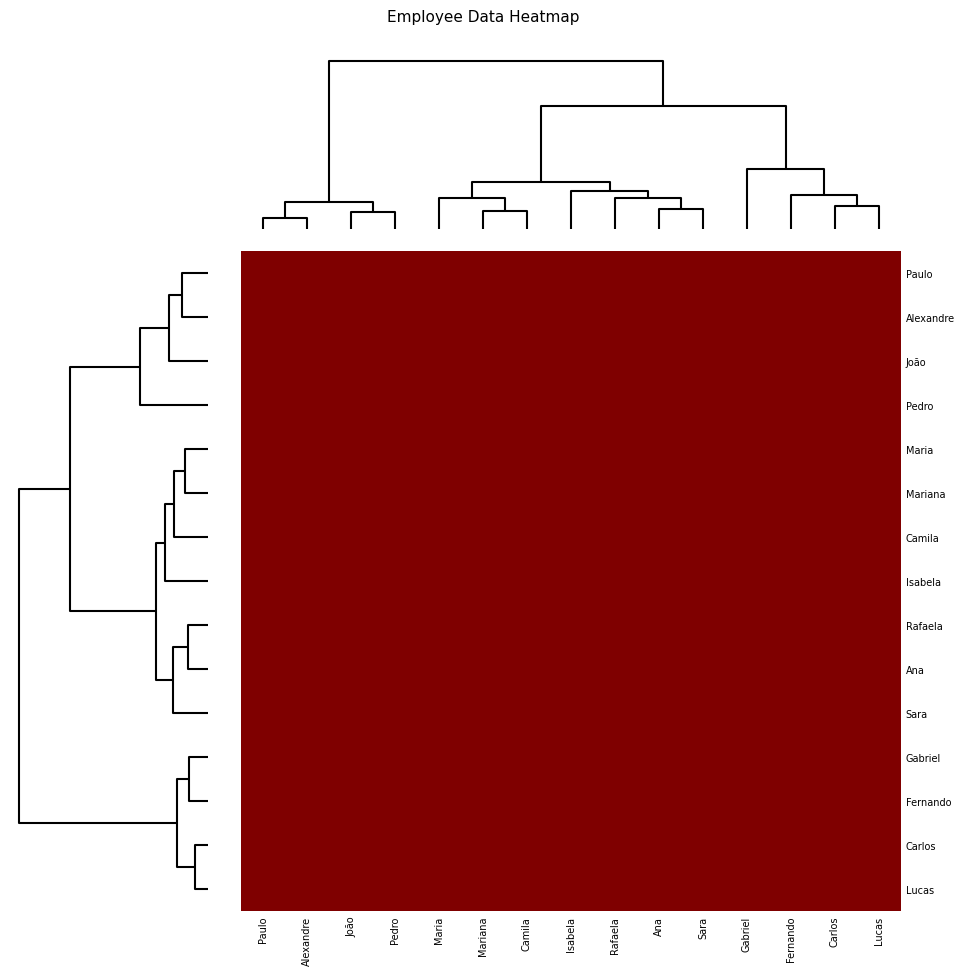

Which label corresponds to the largest value in the chart?

Alexandre